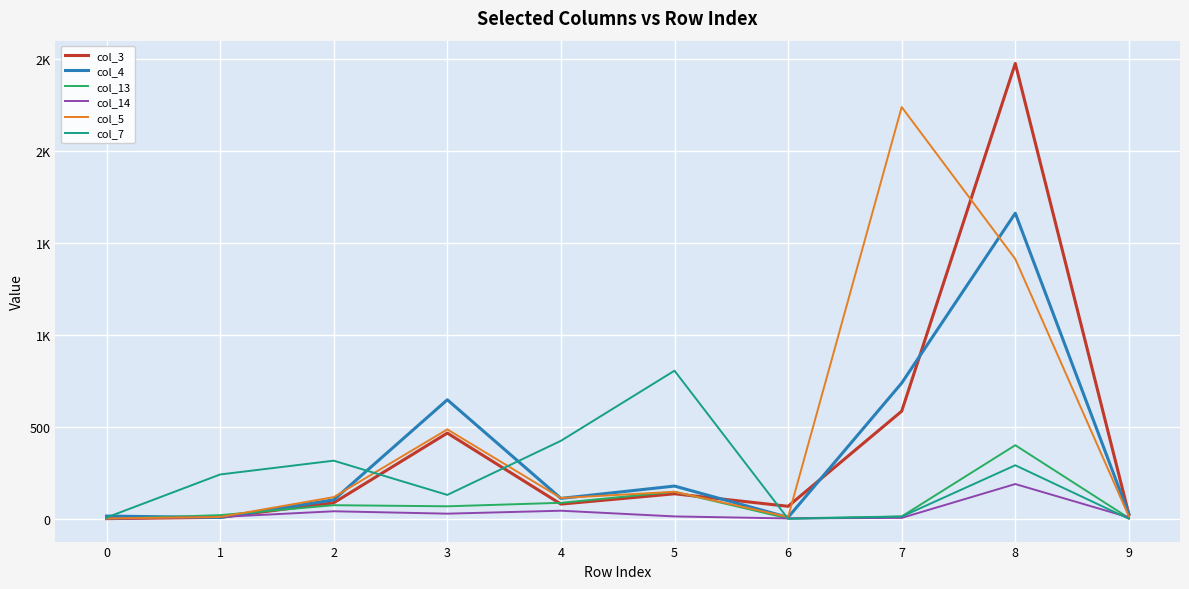

Does the chart display data point markers on the line(s)?

No